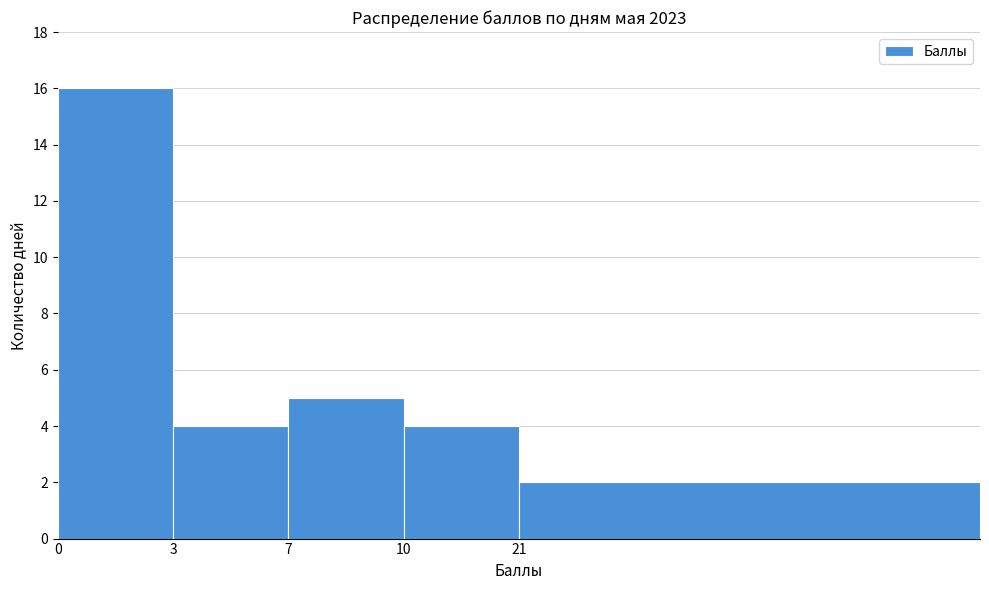

Reading right to left, transcribe all the data shown in this chart.

21=2	10=4	7=5	3=4	0=16